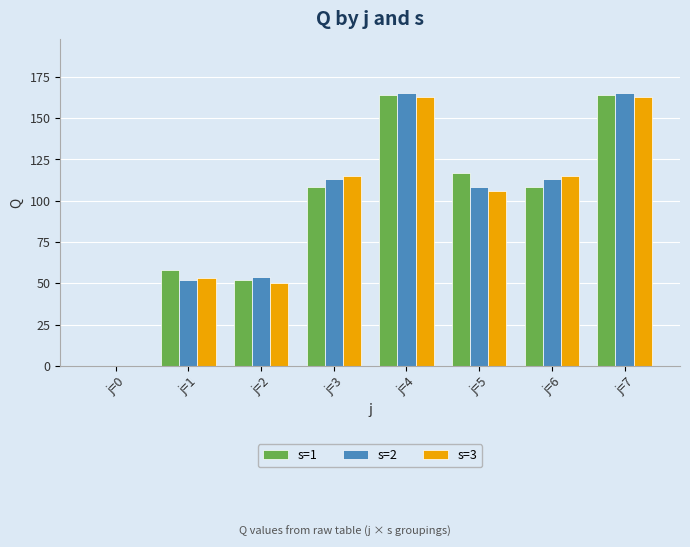

At which label is s=2 closest to 82?

j=5